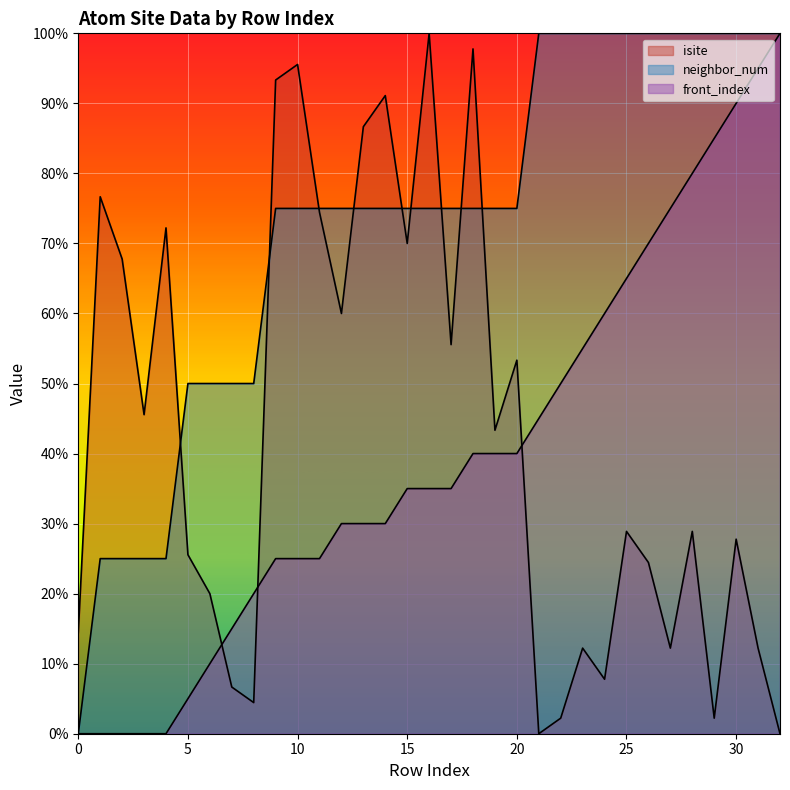

At 1, list the series in order from smallest to largest.

front_index, neighbor_num, isite